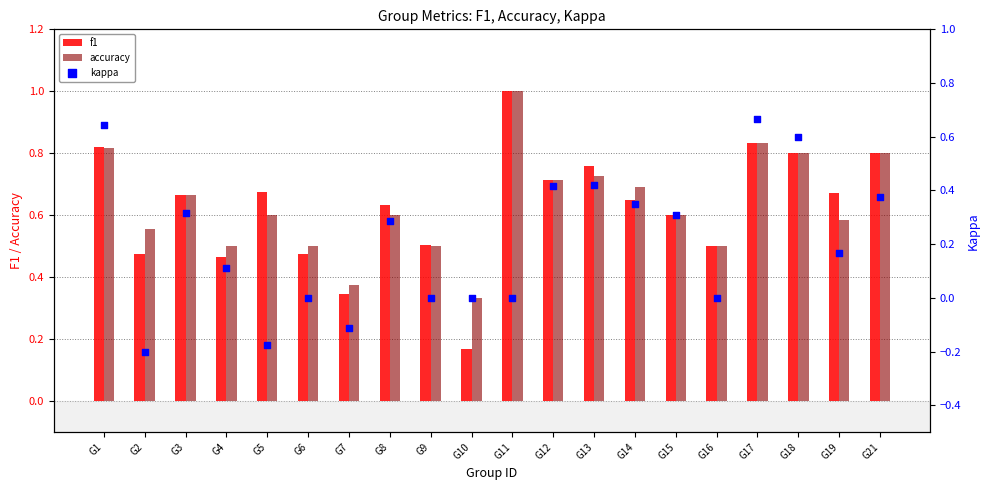

At how many categories does at least one series exceed 0?

20